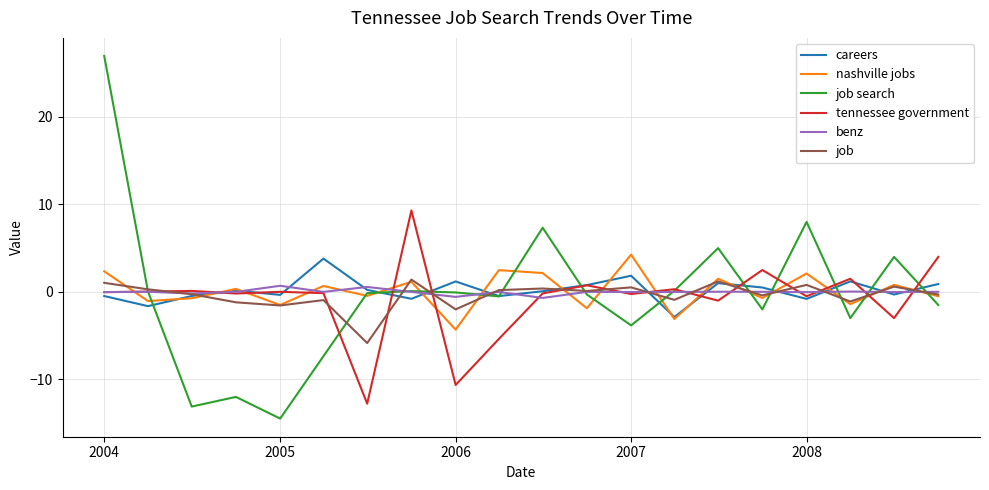

In nashville jobs, how many points are lower than both neighbors (excluding endpoints)?

8